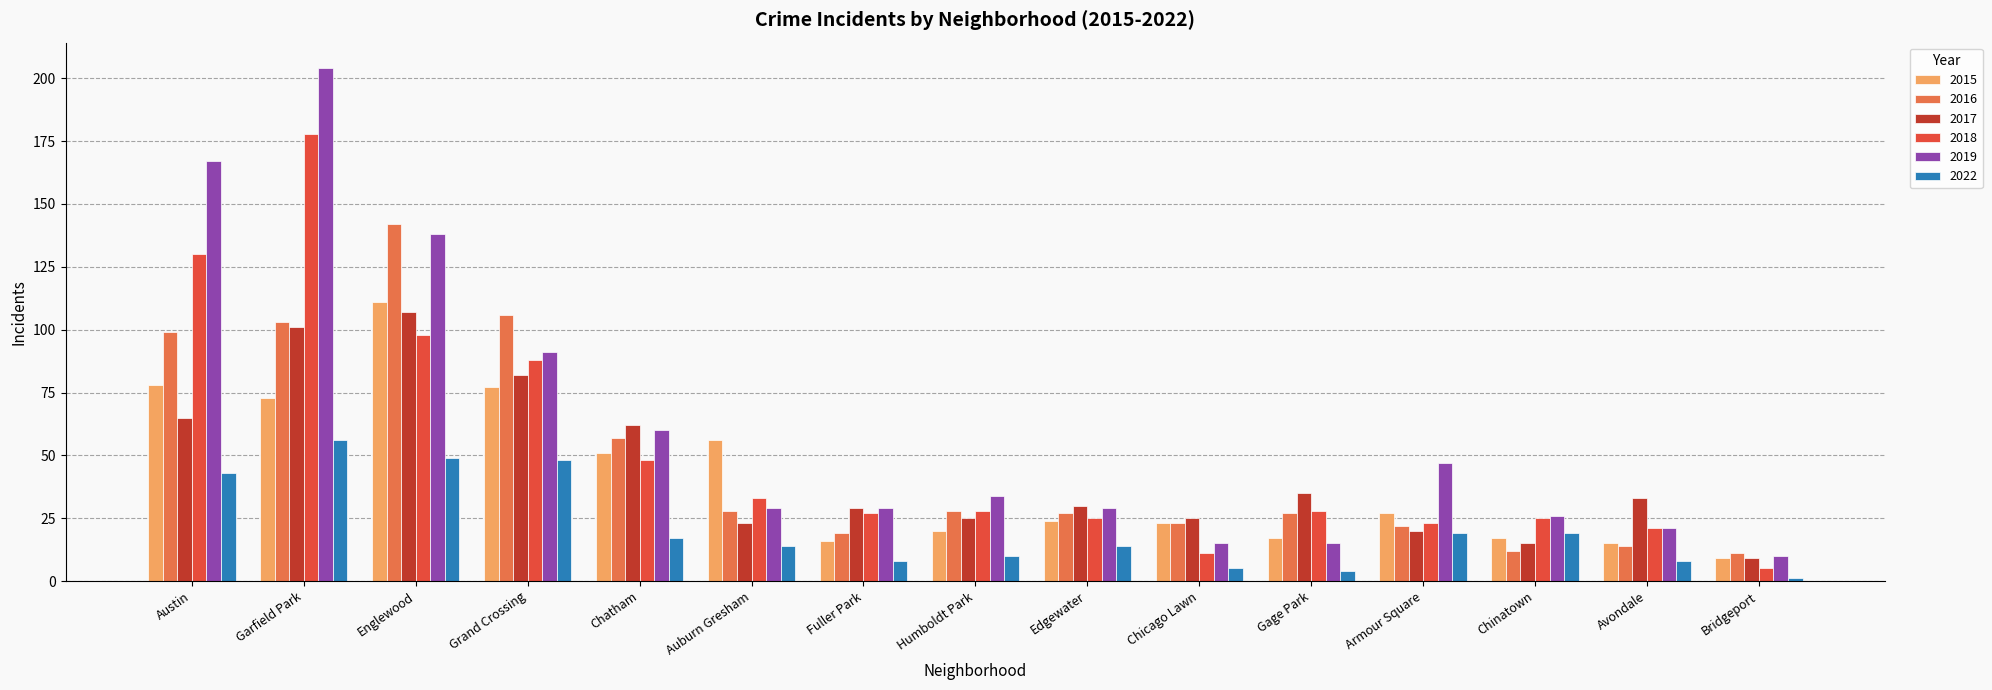

What is the minimum value for 2016?

11